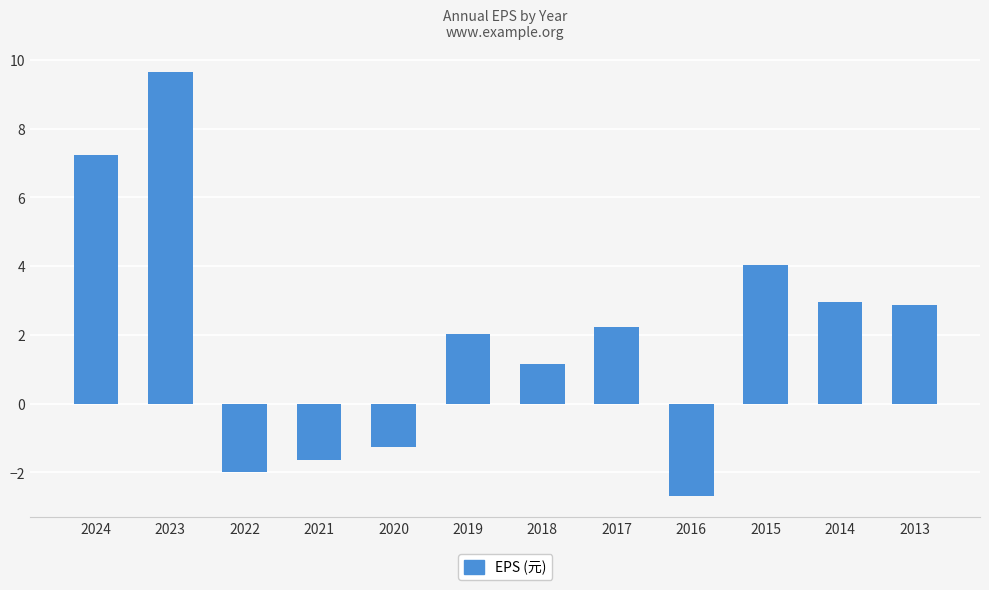

Count the number of data series in this chart.

1